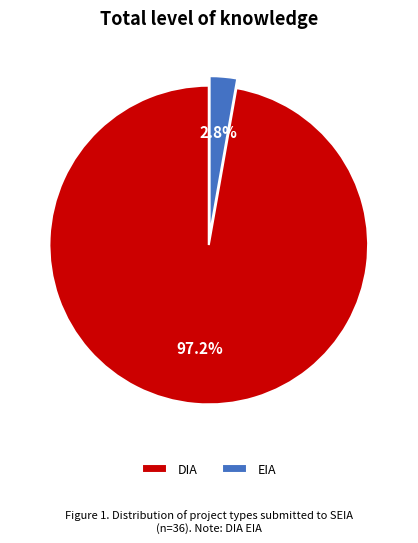

Rank the categories by value from lowest to highest.

EIA, DIA